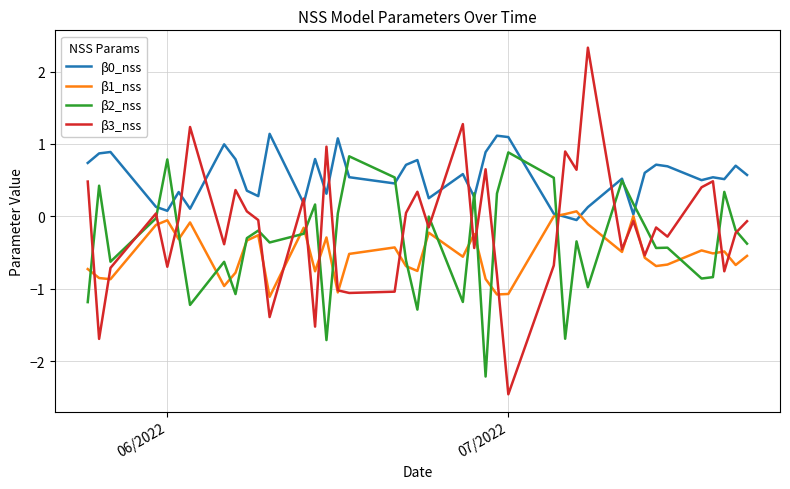

How many distinct data groups are displayed?

4